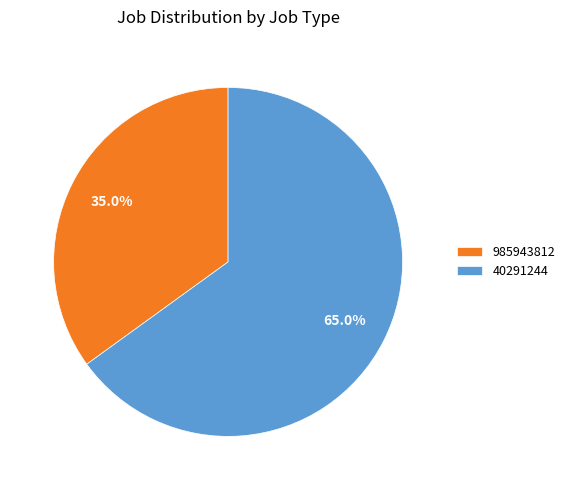

To the nearest percent, what portion does 40291244 represent?

65%